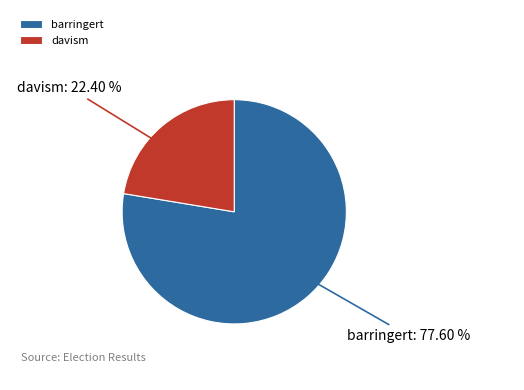

What portion of the pie excludes davism?

77.6%